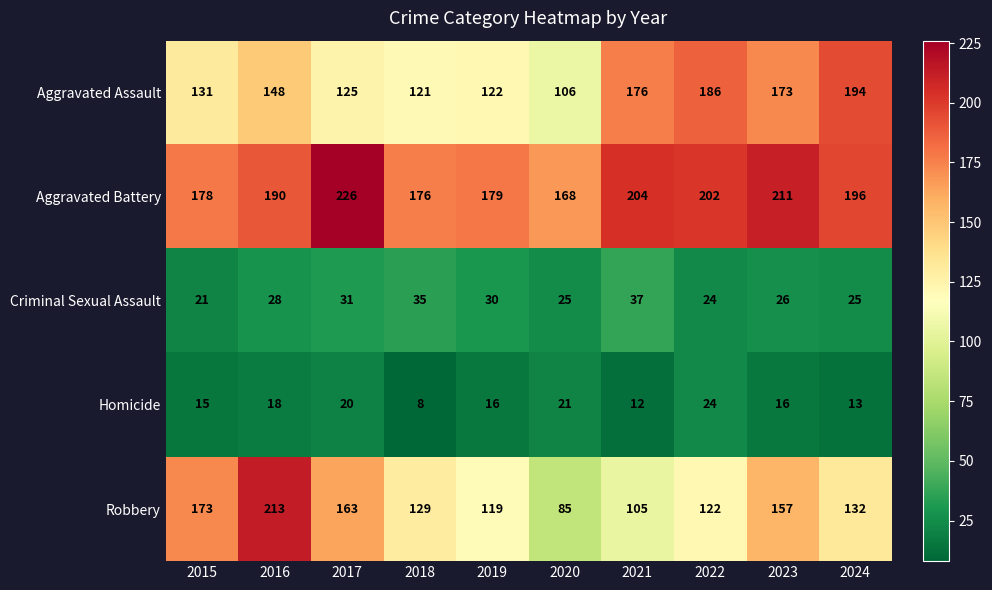

How many values in the Criminal Sexual Assault series are below 28?

5